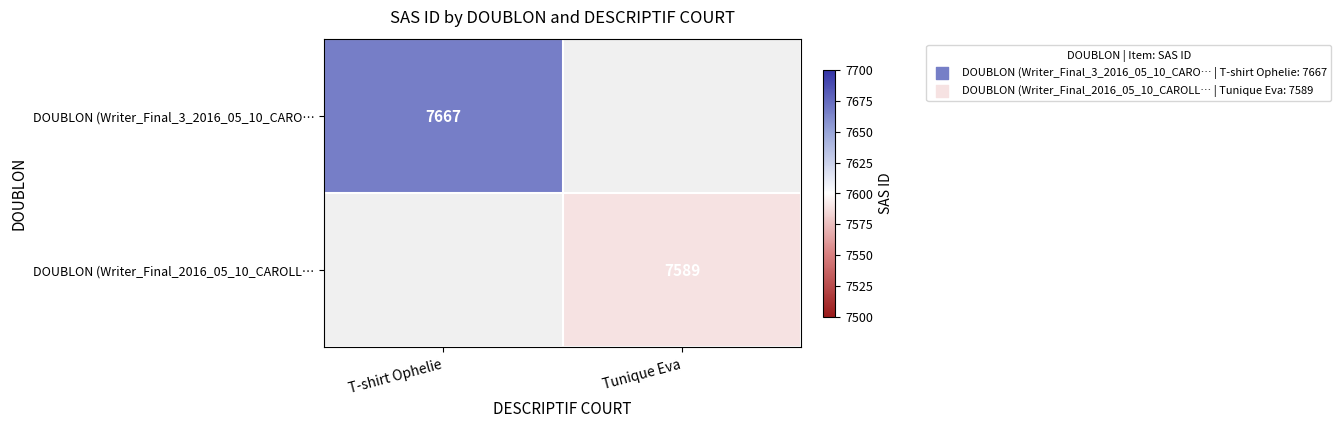

Which has a higher value, Tunique Eva or T-shirt Ophelie?

T-shirt Ophelie